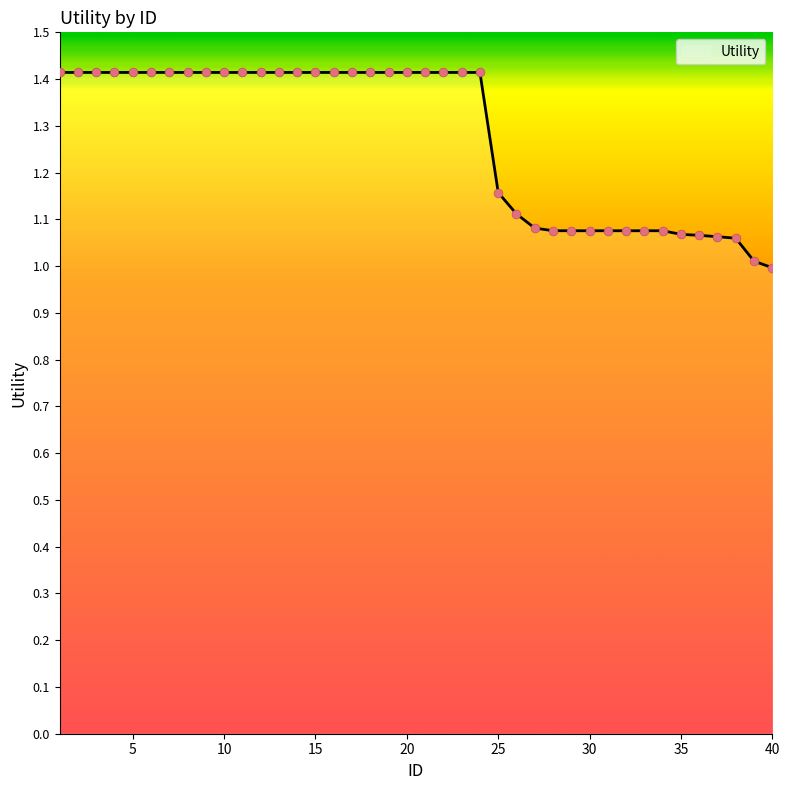

What is the difference between the maximum and minimum values?

0.4